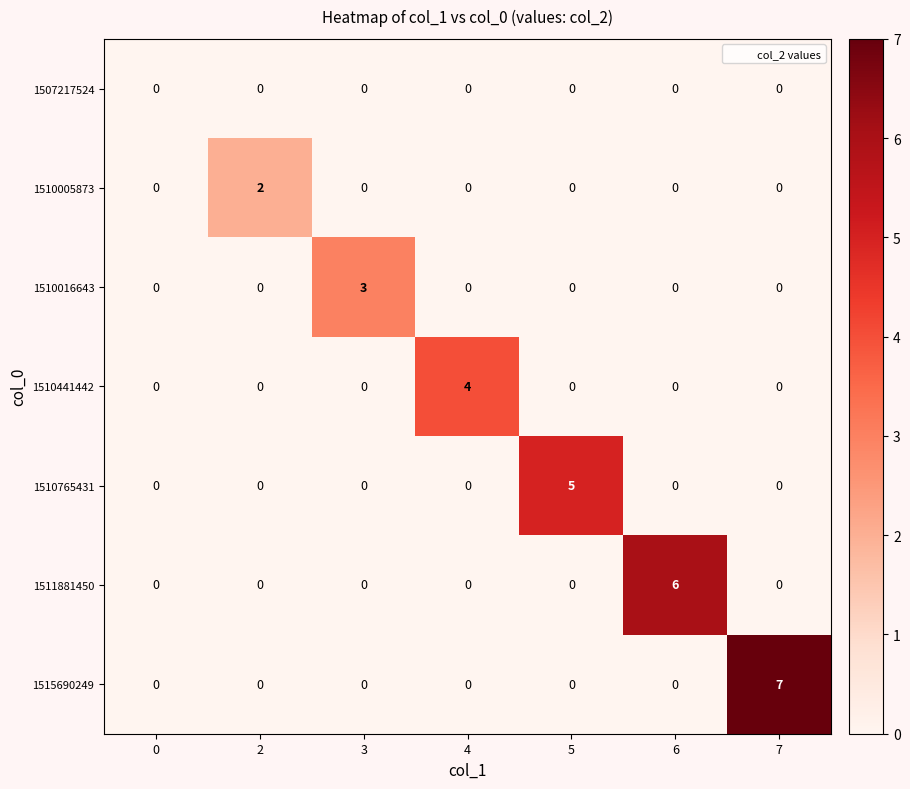

How many 1510005873 values are between 0 and 1?

6